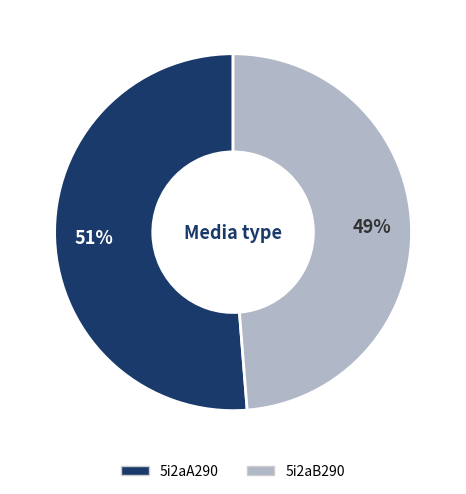

Is there a majority slice in this chart?

Yes